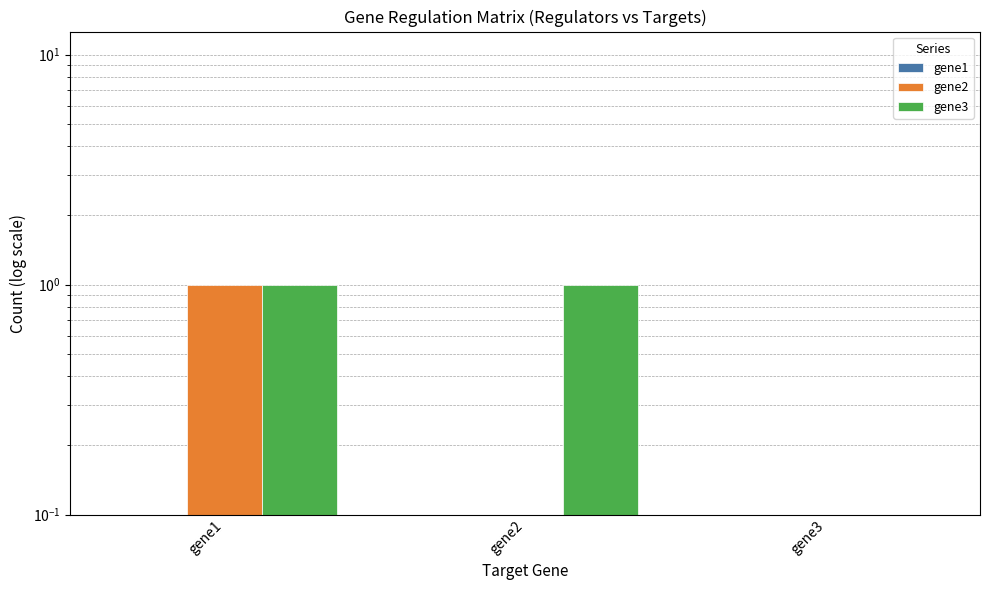

What are all the series names shown in the legend?

gene1, gene2, gene3